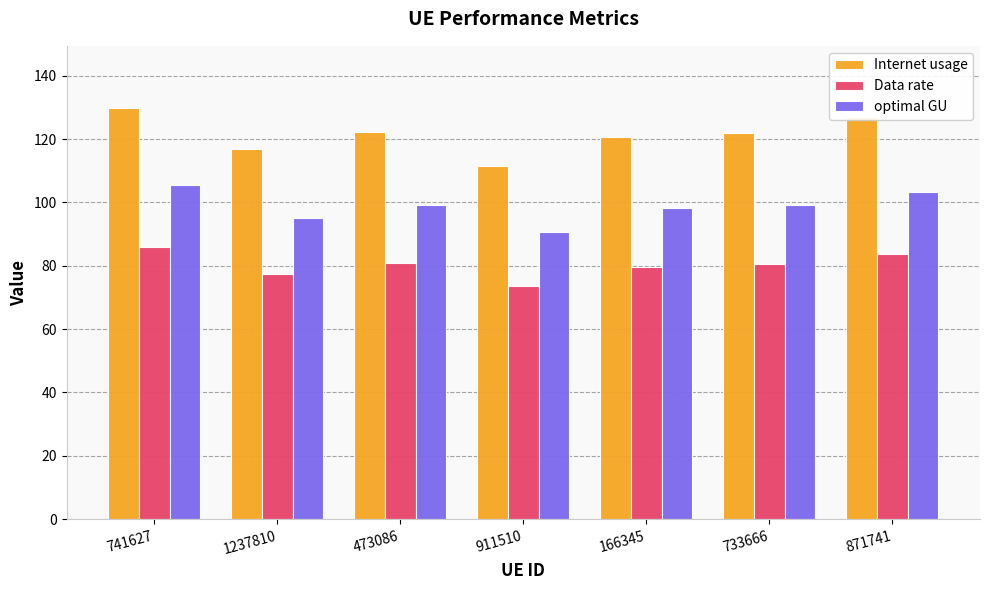

What are all the series names shown in the legend?

Internet usage, Data rate, optimal GU